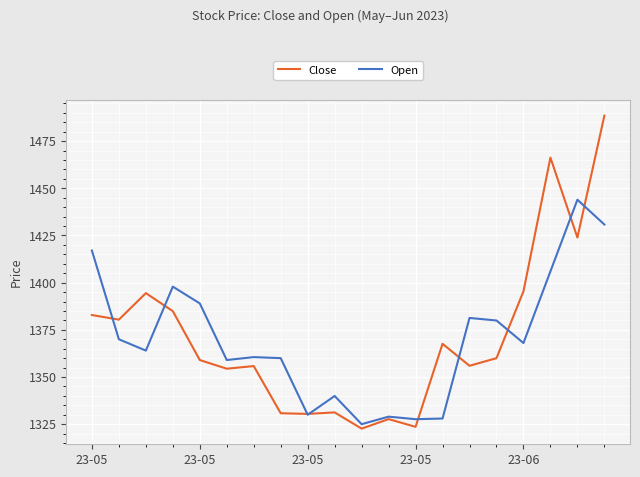

Rank the series by their maximum value, from highest to lowest.

Close, Open